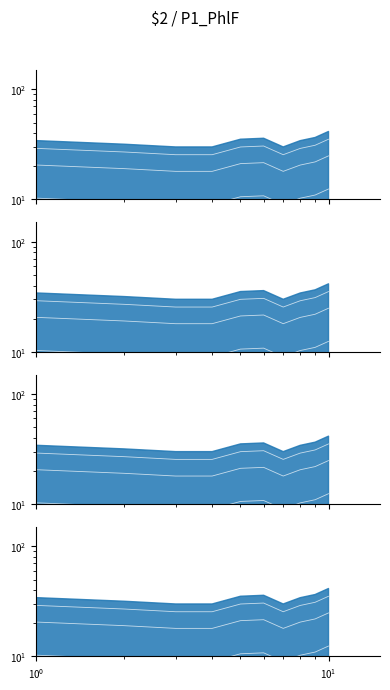

How many values exceed 10?

6